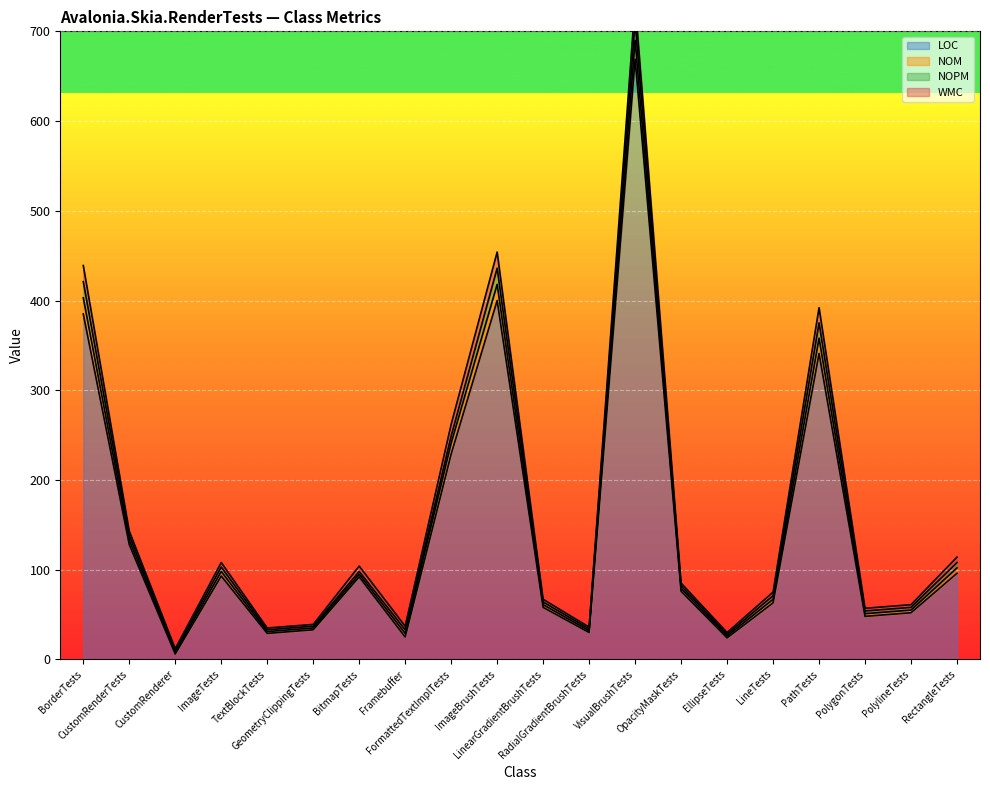

Which has a higher value, FormattedTextImplTests or Framebuffer?

FormattedTextImplTests